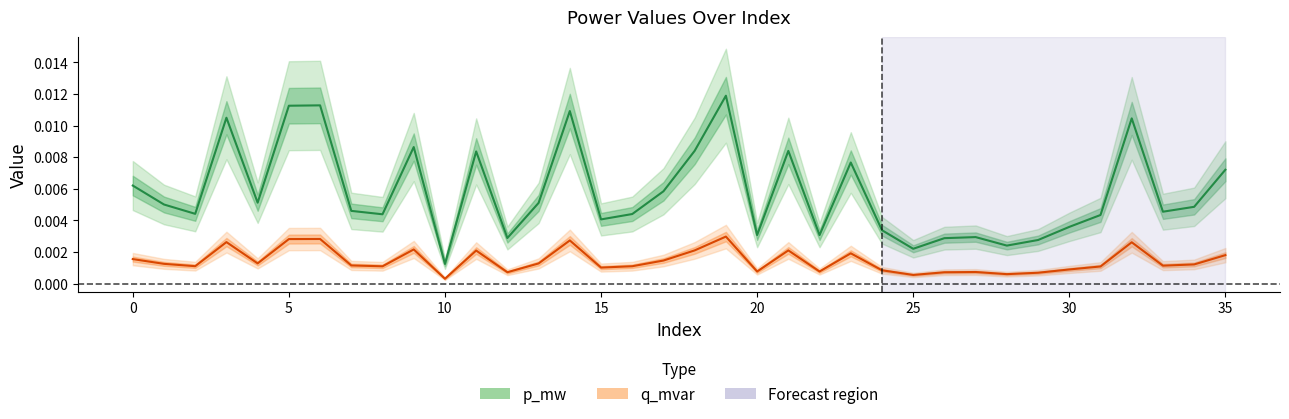

How many interior local peaks does the q_mvar series have?

10